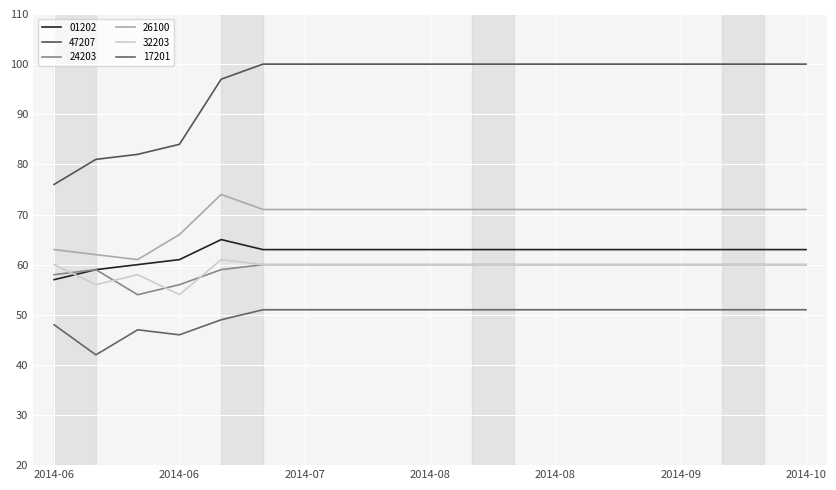

How many lines are shown in the chart?

6